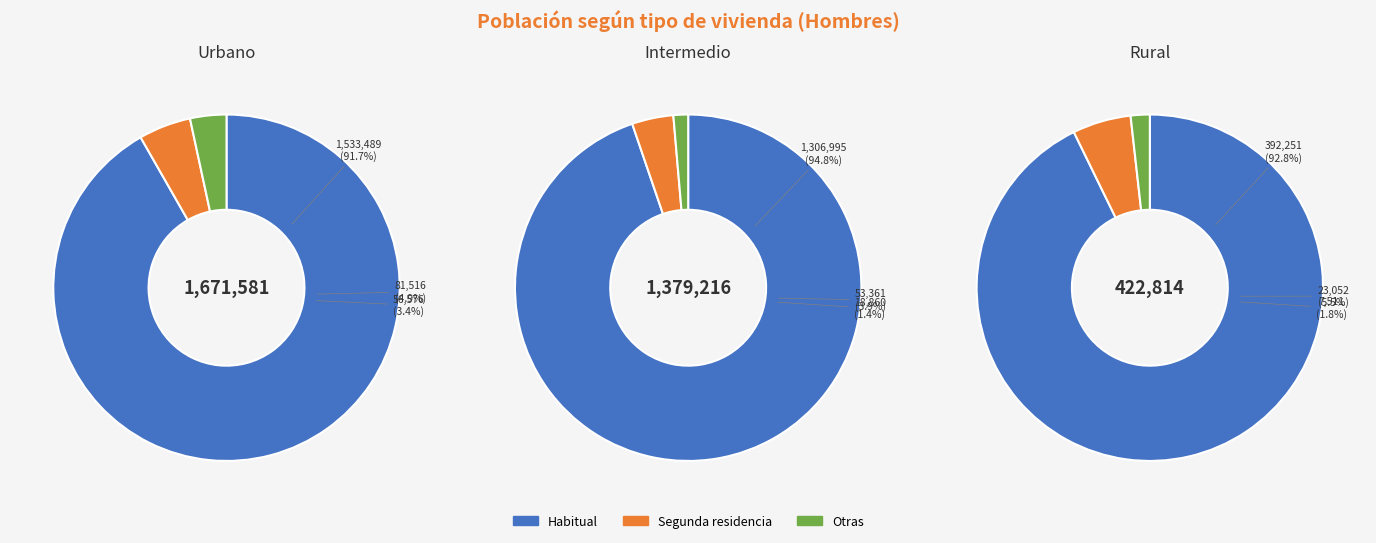

Is it true that Urbano is 40% of the pie?

False